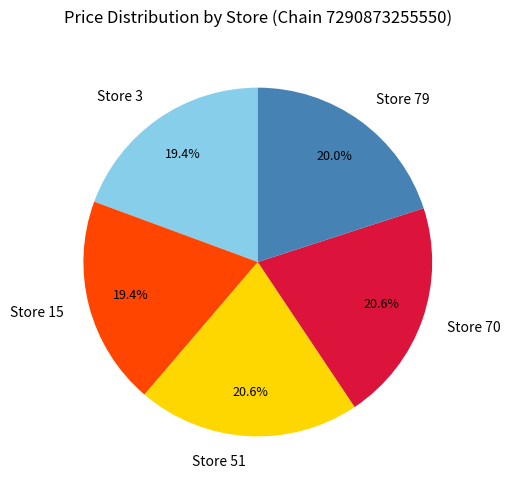

Combined, what portion of the pie is Store 79 and Store 51?

40.6%